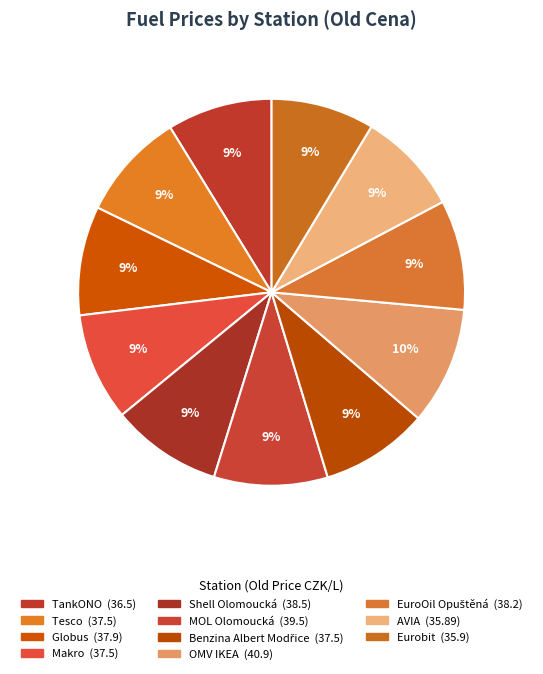

Is the sum of Tesco and TankONO greater than half?

No